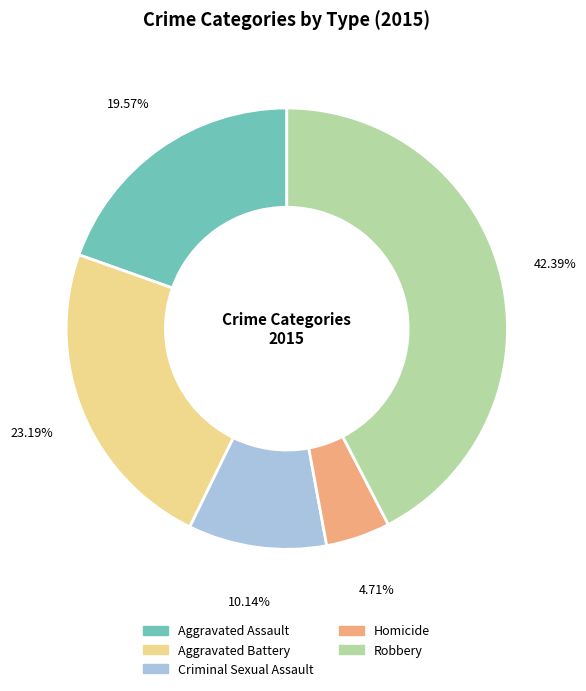

How many segments does this pie chart have?

5